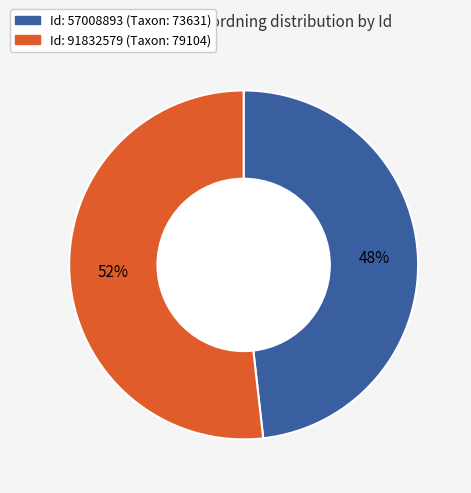

Is there a majority slice in this chart?

Yes